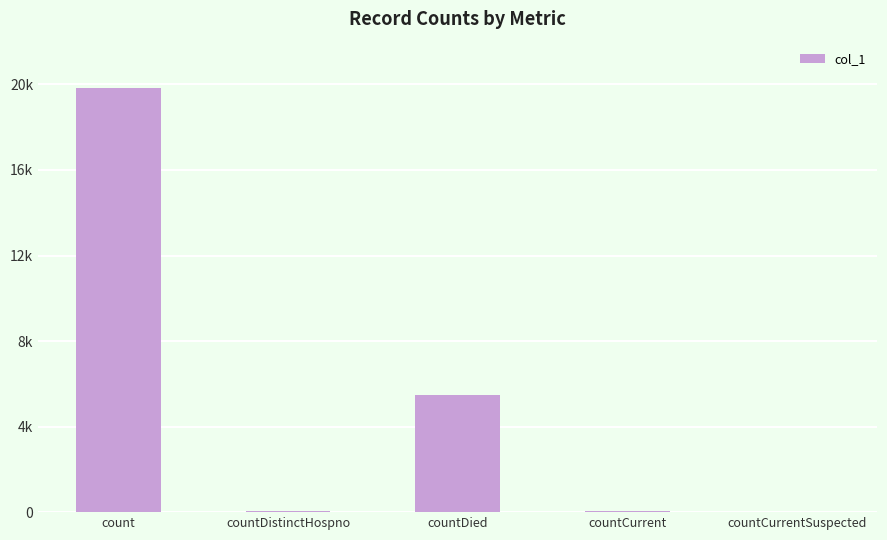

What is the difference between the values at countCurrentSuspected and count?

19848